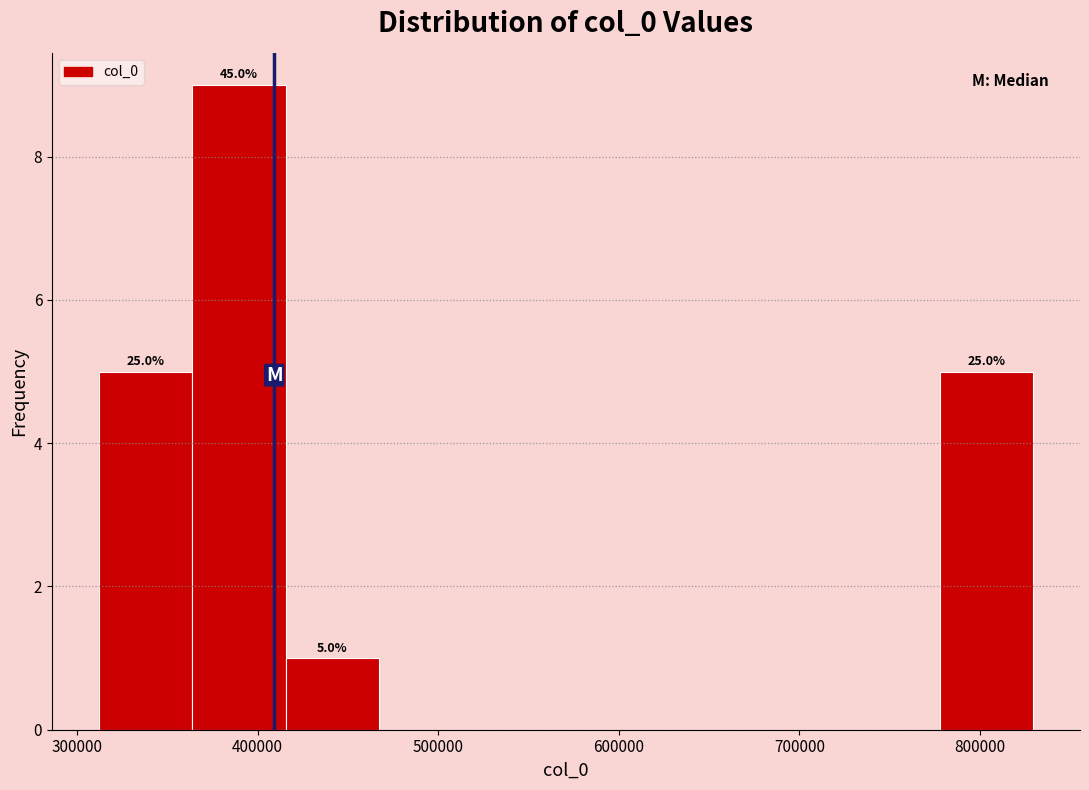

Which range on the x-axis has the tallest bar?

360000 to 420000